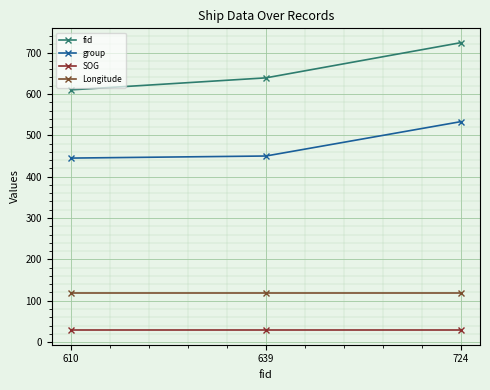

List the series in order of their peak value, highest first.

fid, group, Longitude, SOG